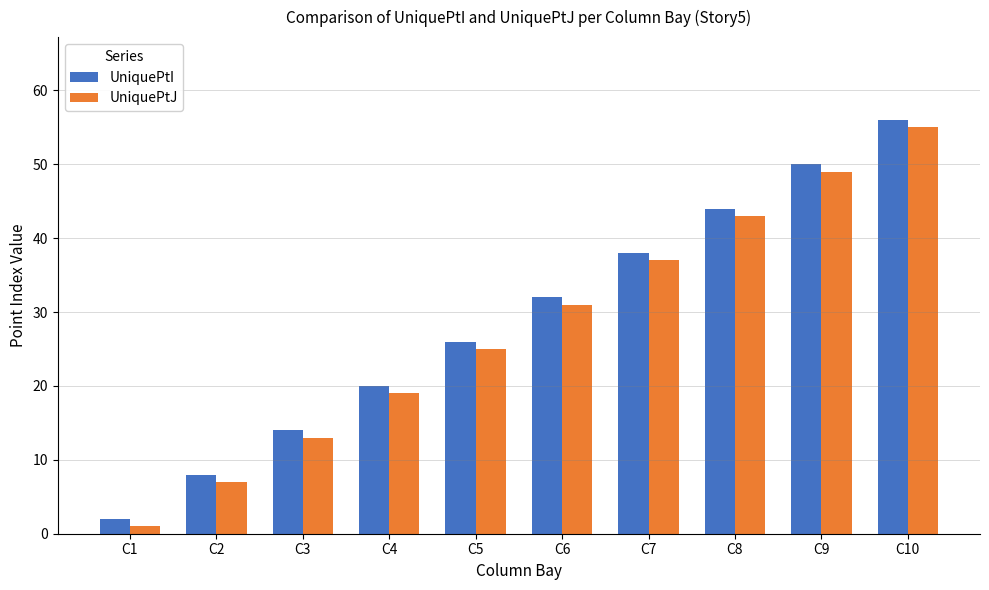

Is the value of UniquePtJ at C9 greater than the value of UniquePtI at C5?

Yes